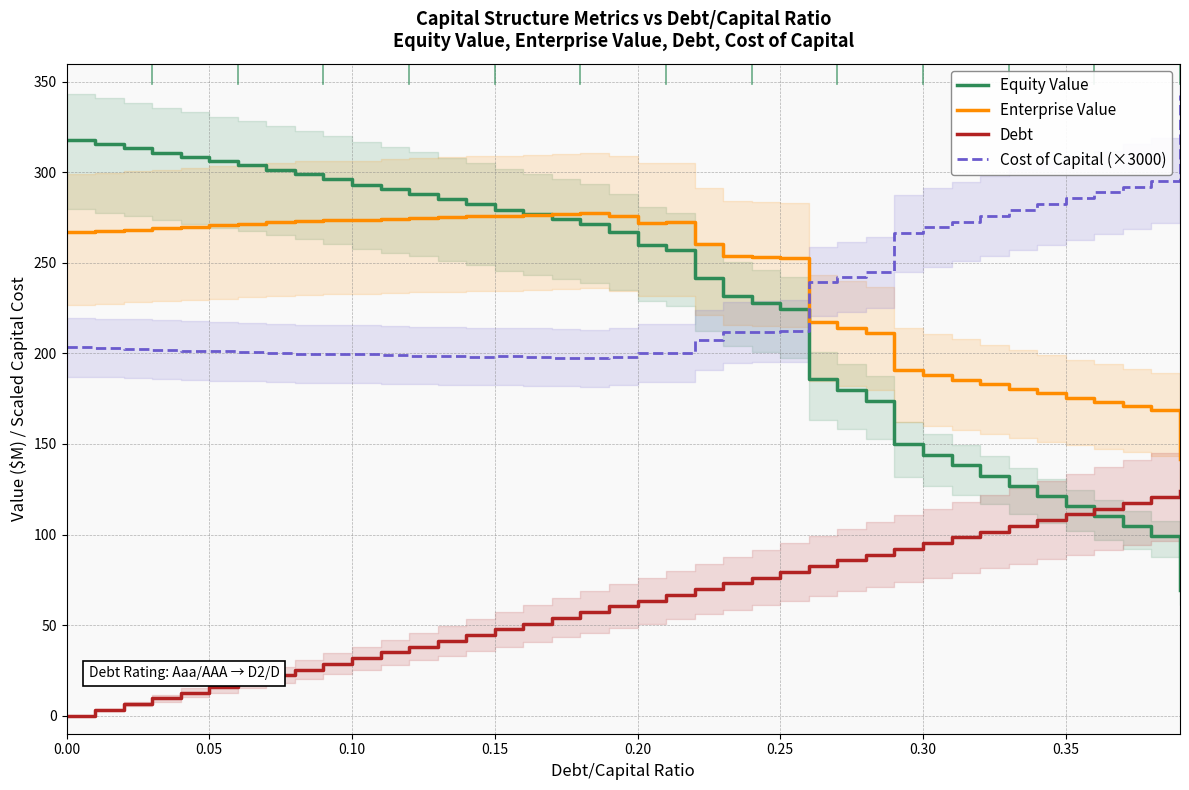

What is the maximum value for Equity Value?

318.0